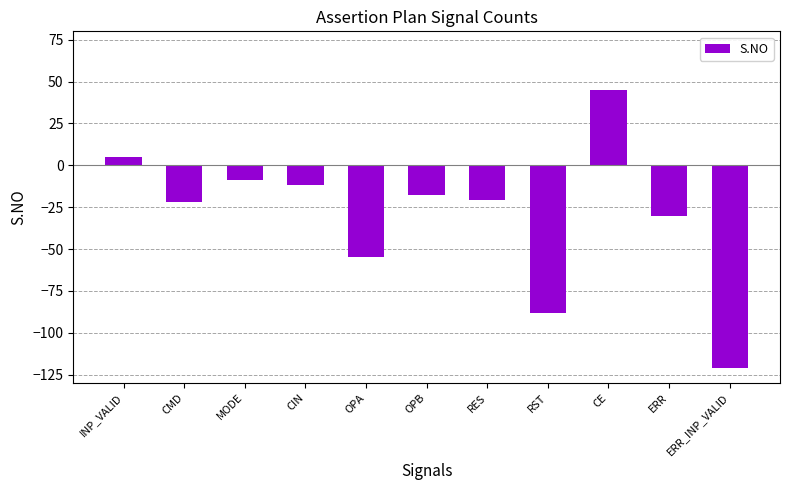

Count the number of data series in this chart.

1